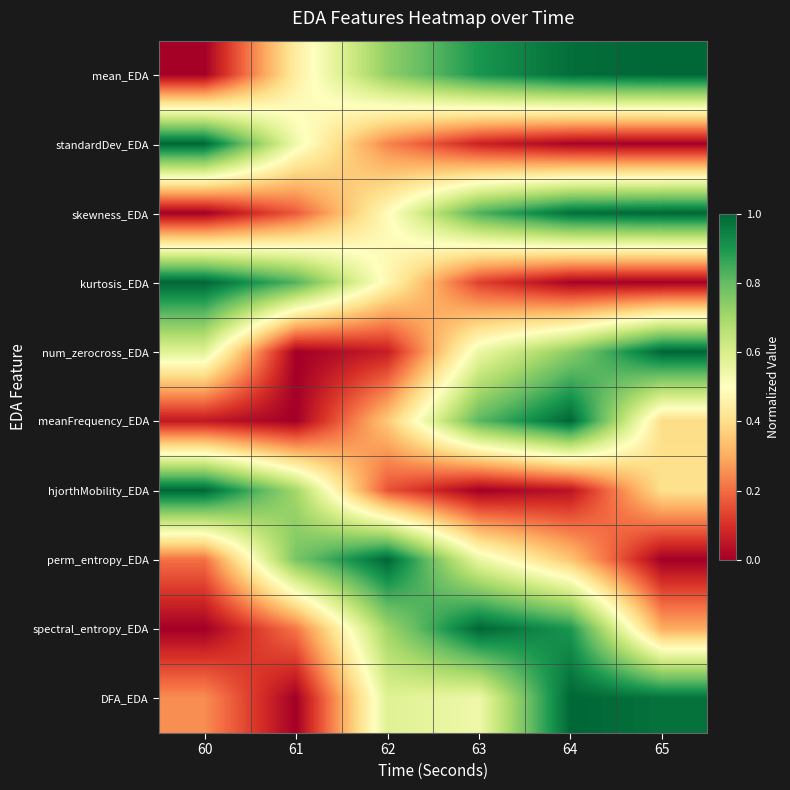

Rank the series at 64 from highest to lowest value.

meanFrequency_EDA, DFA_EDA, mean_EDA, skewness_EDA, spectral_entropy_EDA, num_zerocross_EDA, perm_entropy_EDA, hjorthMobility_EDA, standardDev_EDA, kurtosis_EDA